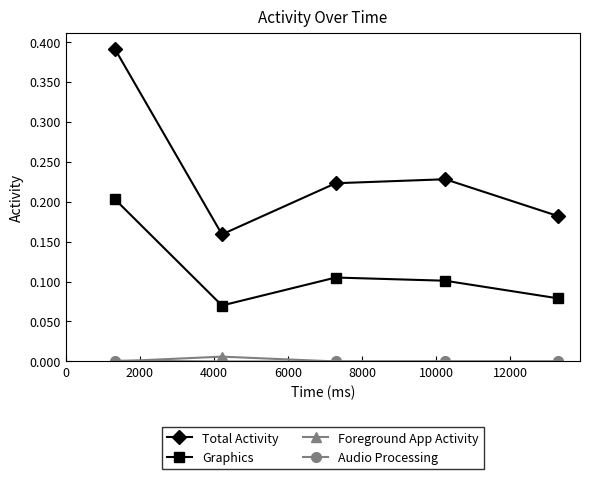

In Total Activity, how many points are lower than both neighbors (excluding endpoints)?

1